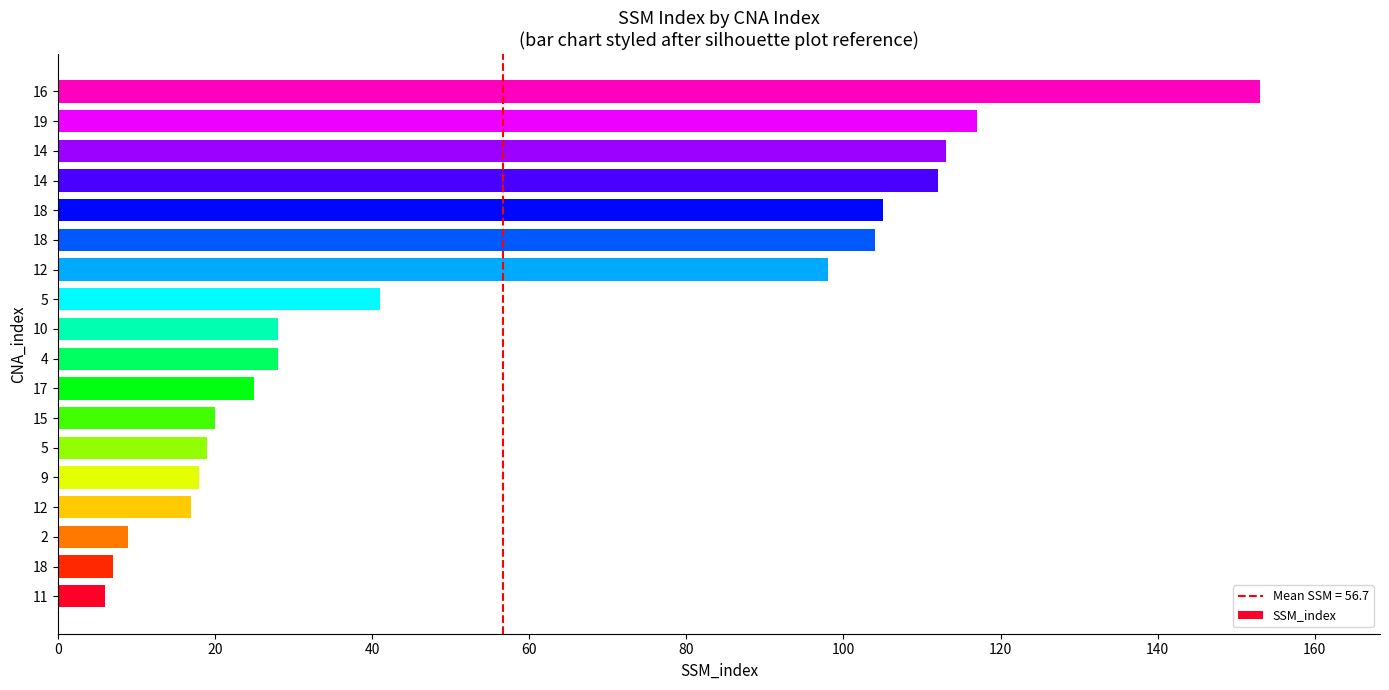

What is the difference between the maximum and minimum values?

147